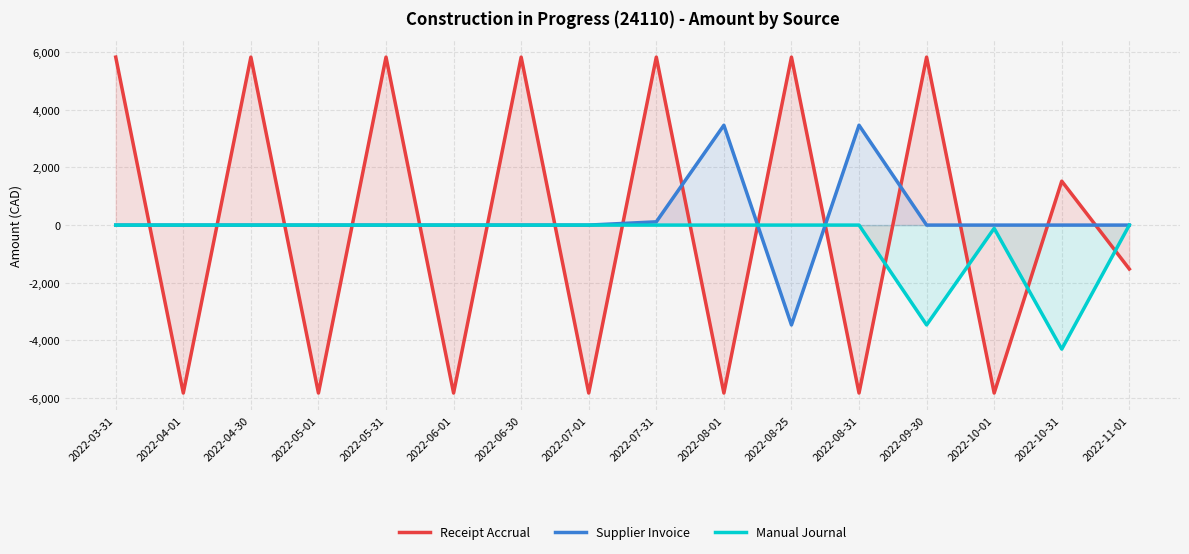

How many interior local peaks does the Manual Journal series have?

1